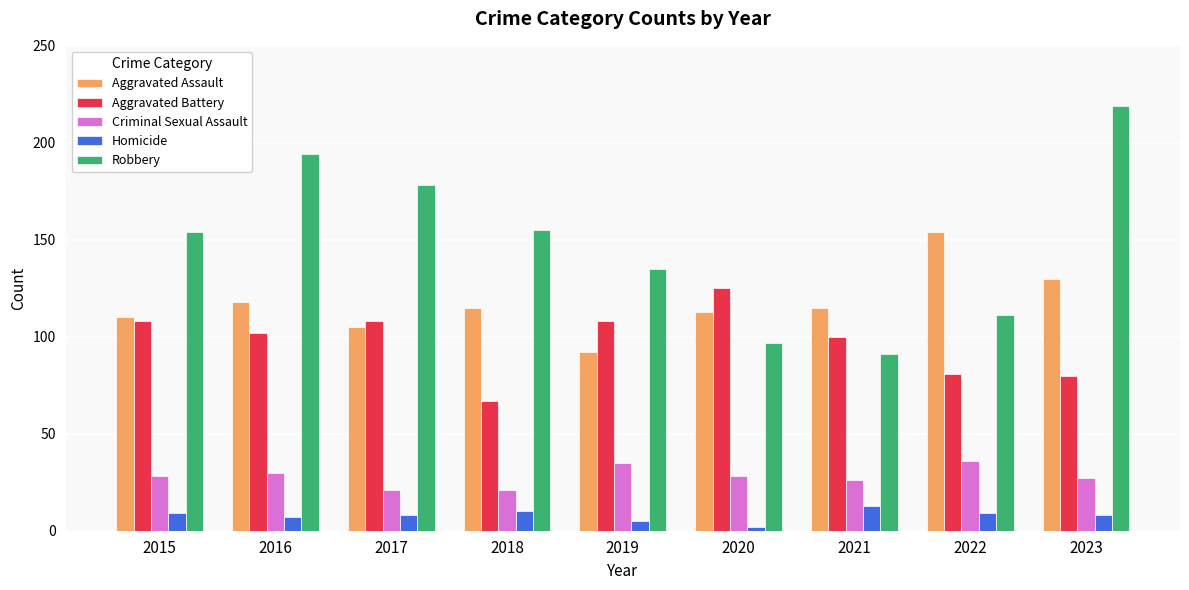

Reading left to right, extract all data points from this chart.

Aggravated Assault: 2015=110	2016=118	2017=105	2018=115	2019=92	2020=113	2021=115	2022=154	2023=130
Aggravated Battery: 2015=108	2016=102	2017=108	2018=67	2019=108	2020=125	2021=100	2022=81	2023=80
Criminal Sexual Assault: 2015=28	2016=30	2017=21	2018=21	2019=35	2020=28	2021=26	2022=36	2023=27
Homicide: 2015=9	2016=7	2017=8	2018=10	2019=5	2020=2	2021=13	2022=9	2023=8
Robbery: 2015=154	2016=194	2017=178	2018=155	2019=135	2020=97	2021=91	2022=111	2023=219